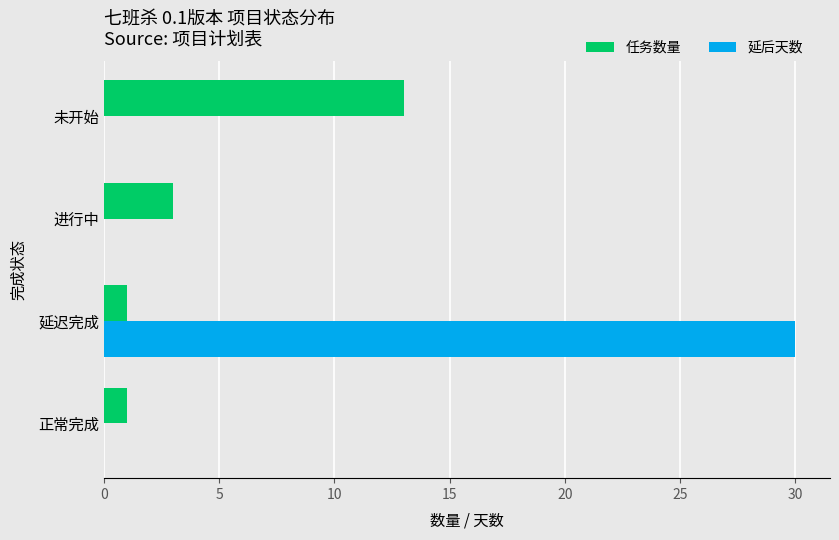

At which label is 任务数量 closest to 7?

进行中